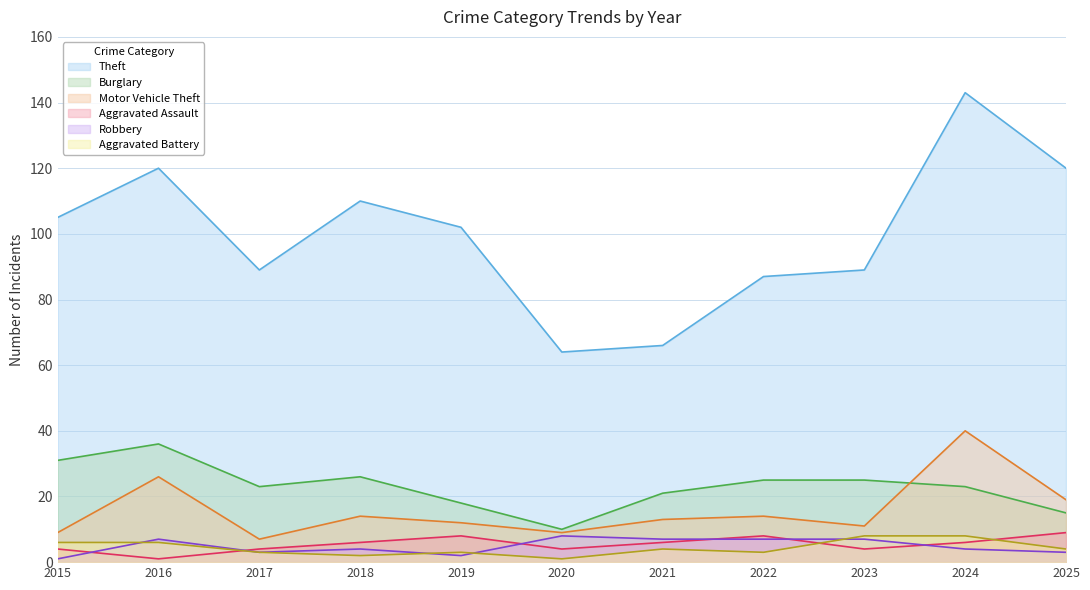

How many series are shown in this chart?

6